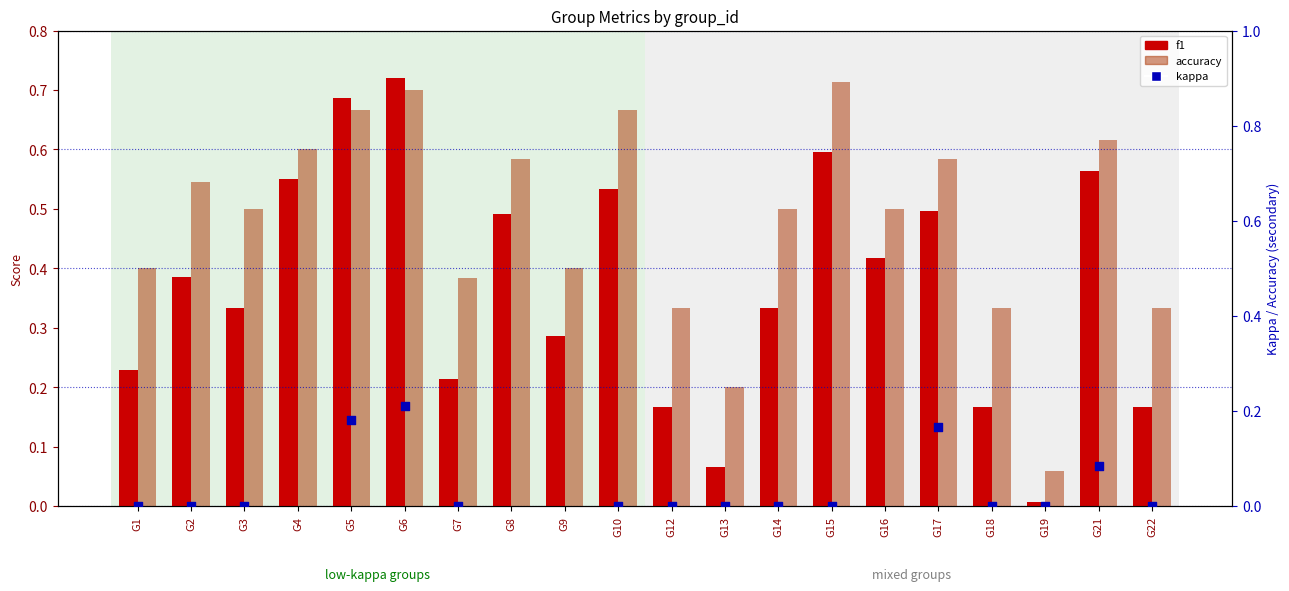

Which series has the largest total across all categories?

accuracy